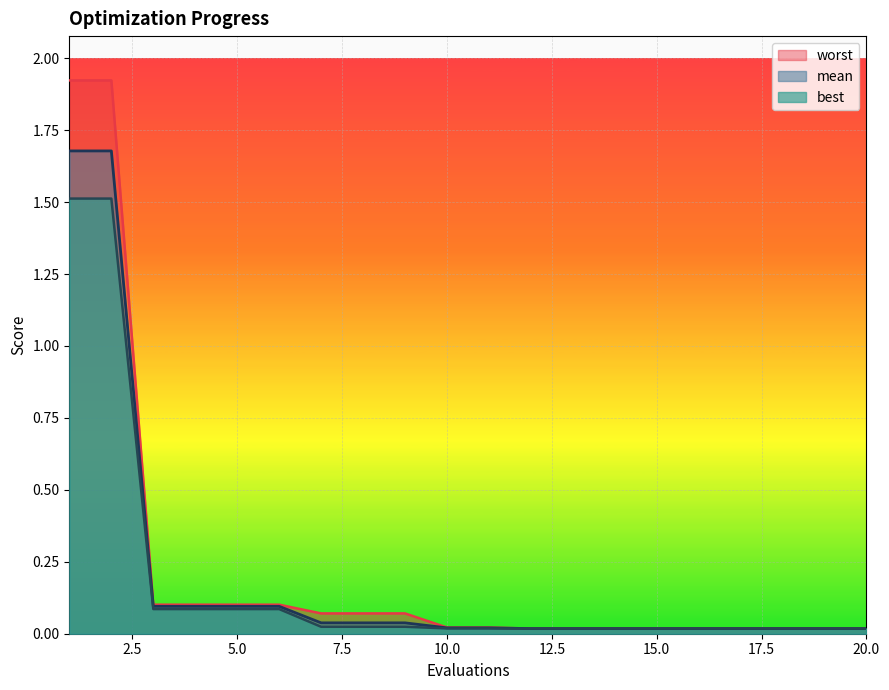

Reading left to right, list all the values displayed in this chart.

mean: 1.7	1.7	0.1	0.1	0.1	0.1	0.0	0.0	0.0	0.0	0.0	0.0	0.0	0.0	0.0	0.0	0.0	0.0	0.0	0.0
best: 1.5	1.5	0.1	0.1	0.1	0.1	0.0	0.0	0.0	0.0	0.0	0.0	0.0	0.0	0.0	0.0	0.0	0.0	0.0	0.0
worst: 1.9	1.9	0.1	0.1	0.1	0.1	0.1	0.1	0.1	0.0	0.0	0.0	0.0	0.0	0.0	0.0	0.0	0.0	0.0	0.0